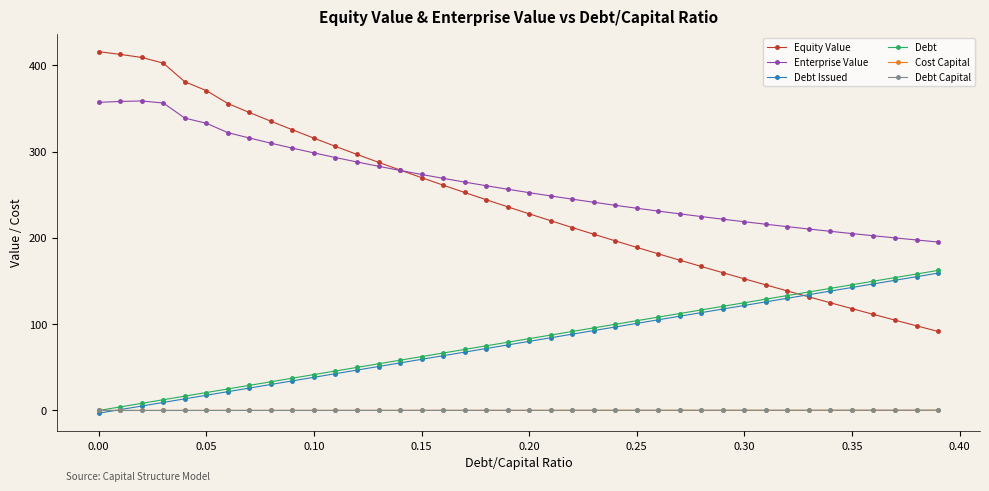

What is the difference between the maximum and minimum values in the Cost Capital series?

0.1